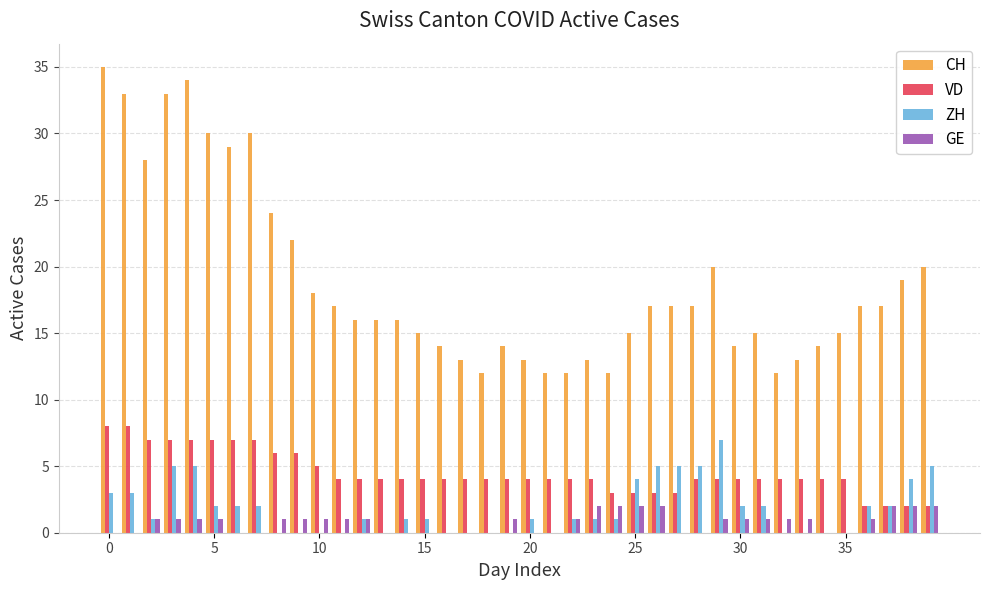

Reading left to right, list all the values displayed in this chart.

CH: 35	33	28	33	34	30	29	30	24	22	18	17	16	16	16	15	14	13	12	14	13	12	12	13	12	15	17	17	17	20	14	15	12	13	14	15	17	17	19	20
VD: 8	8	7	7	7	7	7	7	6	6	5	4	4	4	4	4	4	4	4	4	4	4	4	4	3	3	3	3	4	4	4	4	4	4	4	4	2	2	2	2
ZH: 3	3	1	5	5	2	2	2	0	0	0	0	1	0	1	1	0	0	0	0	1	0	1	1	1	4	5	5	5	7	2	2	0	0	0	0	2	2	4	5
GE: 0	0	1	1	1	1	0	0	1	1	1	1	1	0	0	0	0	0	0	1	0	0	1	2	2	2	2	0	0	1	1	1	1	1	0	0	1	2	2	2